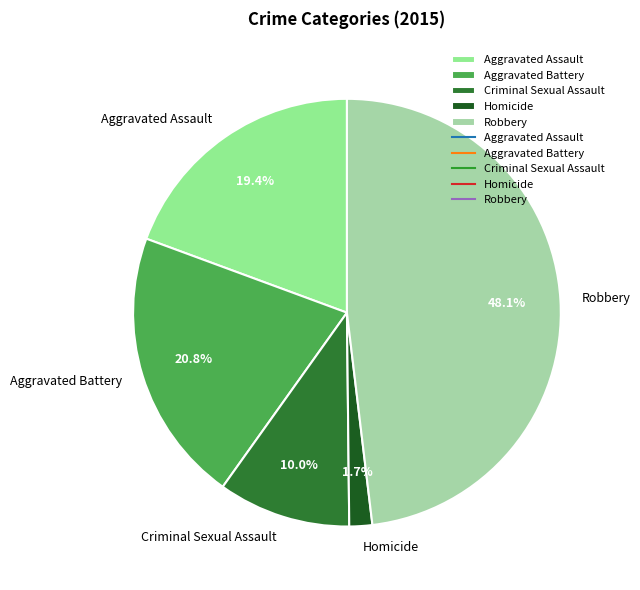

What percentage is the Aggravated Battery slice, to the nearest percent?

21%